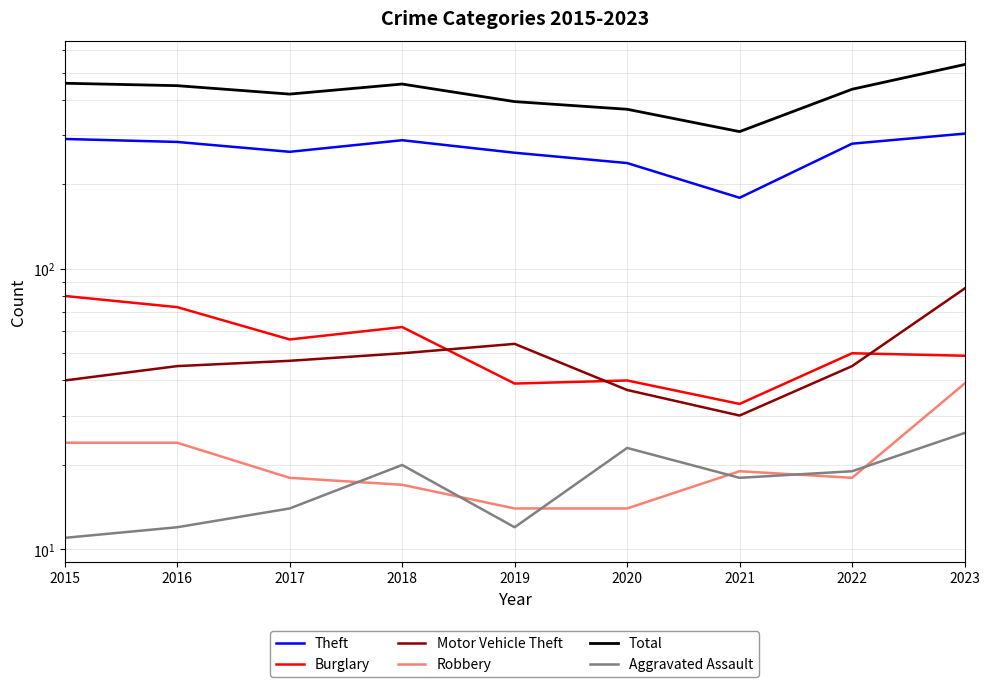

What is the total value across all series at 2017?

815